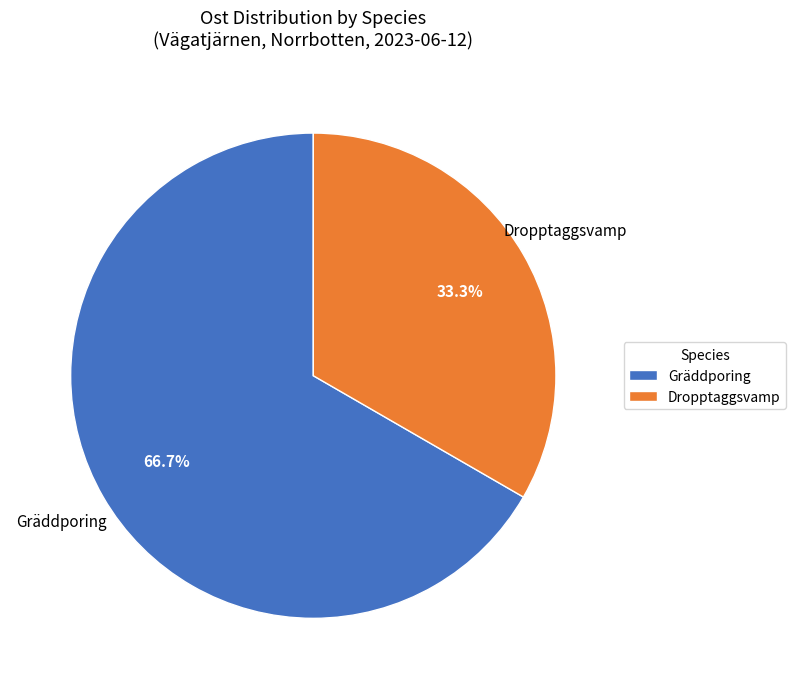

Rank the categories by value from lowest to highest.

Dropptaggsvamp, Gräddporing